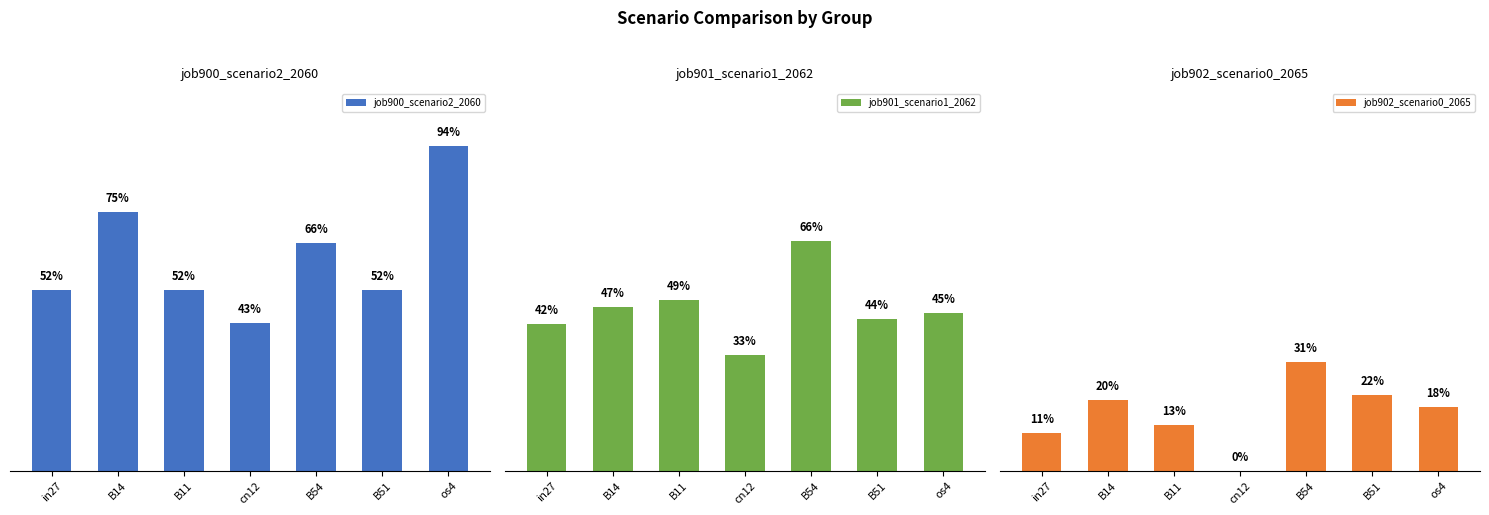

Is it true that job901_scenario1_2062 equals 0.5 at B11?

True